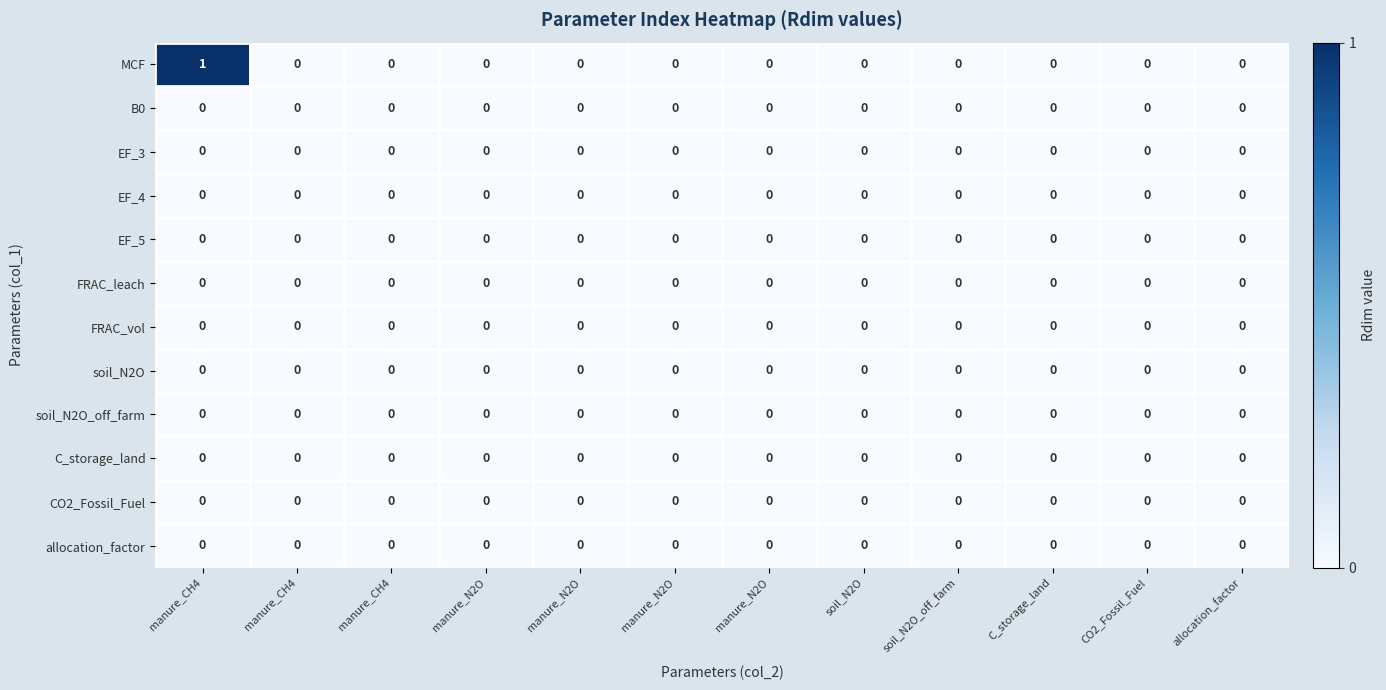

Reading left to right, what are all the values shown in this chart?

MCF: manure_CH4=1	manure_CH4=0	manure_CH4=0	manure_N2O=0	manure_N2O=0	manure_N2O=0	manure_N2O=0	soil_N2O=0	soil_N2O_off_farm=0	C_storage_land=0	CO2_Fossil_Fuel=0	allocation_factor=0
B0: manure_CH4=0	manure_CH4=0	manure_CH4=0	manure_N2O=0	manure_N2O=0	manure_N2O=0	manure_N2O=0	soil_N2O=0	soil_N2O_off_farm=0	C_storage_land=0	CO2_Fossil_Fuel=0	allocation_factor=0
EF_3: manure_CH4=0	manure_CH4=0	manure_CH4=0	manure_N2O=0	manure_N2O=0	manure_N2O=0	manure_N2O=0	soil_N2O=0	soil_N2O_off_farm=0	C_storage_land=0	CO2_Fossil_Fuel=0	allocation_factor=0
EF_4: manure_CH4=0	manure_CH4=0	manure_CH4=0	manure_N2O=0	manure_N2O=0	manure_N2O=0	manure_N2O=0	soil_N2O=0	soil_N2O_off_farm=0	C_storage_land=0	CO2_Fossil_Fuel=0	allocation_factor=0
EF_5: manure_CH4=0	manure_CH4=0	manure_CH4=0	manure_N2O=0	manure_N2O=0	manure_N2O=0	manure_N2O=0	soil_N2O=0	soil_N2O_off_farm=0	C_storage_land=0	CO2_Fossil_Fuel=0	allocation_factor=0
FRAC_leach: manure_CH4=0	manure_CH4=0	manure_CH4=0	manure_N2O=0	manure_N2O=0	manure_N2O=0	manure_N2O=0	soil_N2O=0	soil_N2O_off_farm=0	C_storage_land=0	CO2_Fossil_Fuel=0	allocation_factor=0
FRAC_vol: manure_CH4=0	manure_CH4=0	manure_CH4=0	manure_N2O=0	manure_N2O=0	manure_N2O=0	manure_N2O=0	soil_N2O=0	soil_N2O_off_farm=0	C_storage_land=0	CO2_Fossil_Fuel=0	allocation_factor=0
soil_N2O: manure_CH4=0	manure_CH4=0	manure_CH4=0	manure_N2O=0	manure_N2O=0	manure_N2O=0	manure_N2O=0	soil_N2O=0	soil_N2O_off_farm=0	C_storage_land=0	CO2_Fossil_Fuel=0	allocation_factor=0
soil_N2O_off_farm: manure_CH4=0	manure_CH4=0	manure_CH4=0	manure_N2O=0	manure_N2O=0	manure_N2O=0	manure_N2O=0	soil_N2O=0	soil_N2O_off_farm=0	C_storage_land=0	CO2_Fossil_Fuel=0	allocation_factor=0
C_storage_land: manure_CH4=0	manure_CH4=0	manure_CH4=0	manure_N2O=0	manure_N2O=0	manure_N2O=0	manure_N2O=0	soil_N2O=0	soil_N2O_off_farm=0	C_storage_land=0	CO2_Fossil_Fuel=0	allocation_factor=0
CO2_Fossil_Fuel: manure_CH4=0	manure_CH4=0	manure_CH4=0	manure_N2O=0	manure_N2O=0	manure_N2O=0	manure_N2O=0	soil_N2O=0	soil_N2O_off_farm=0	C_storage_land=0	CO2_Fossil_Fuel=0	allocation_factor=0
allocation_factor: manure_CH4=0	manure_CH4=0	manure_CH4=0	manure_N2O=0	manure_N2O=0	manure_N2O=0	manure_N2O=0	soil_N2O=0	soil_N2O_off_farm=0	C_storage_land=0	CO2_Fossil_Fuel=0	allocation_factor=0